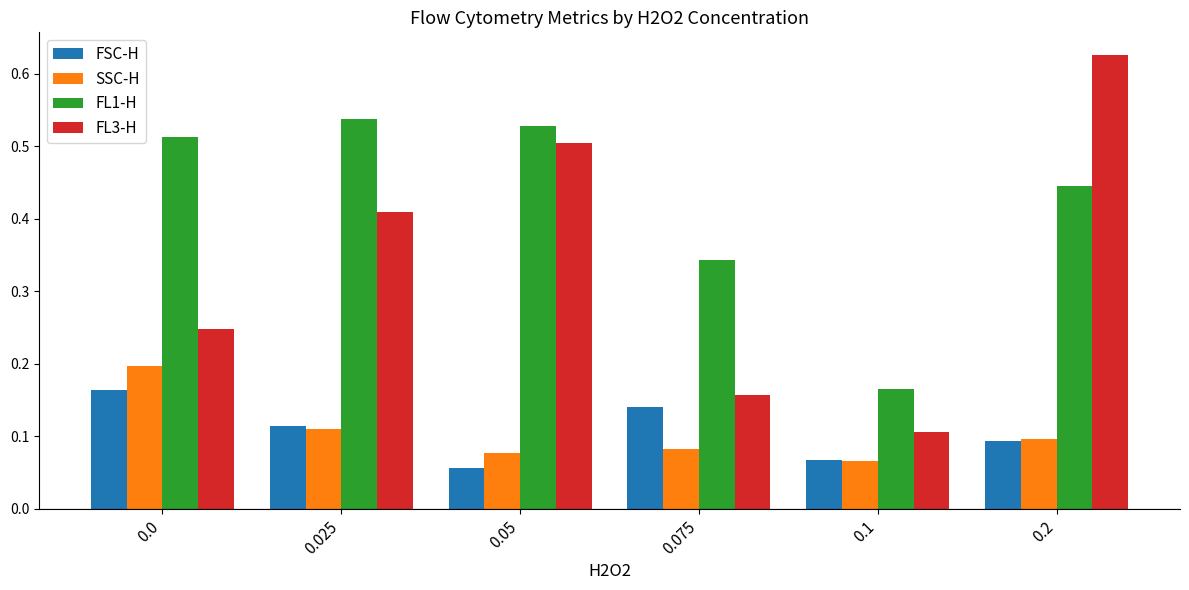

True or false: FSC-H has a value of 0.0 at 0.2.

False